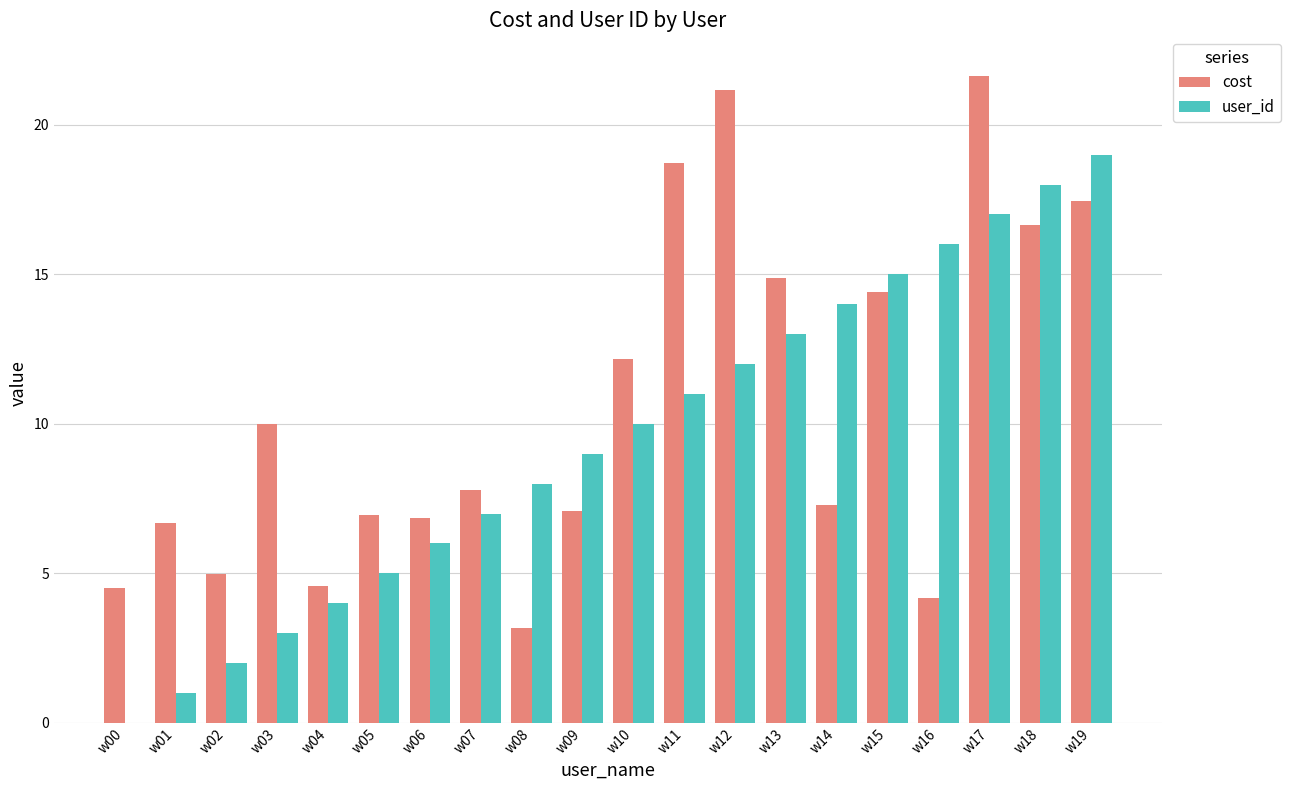

The value of user_id at w05 is 5.0. True or false?

True